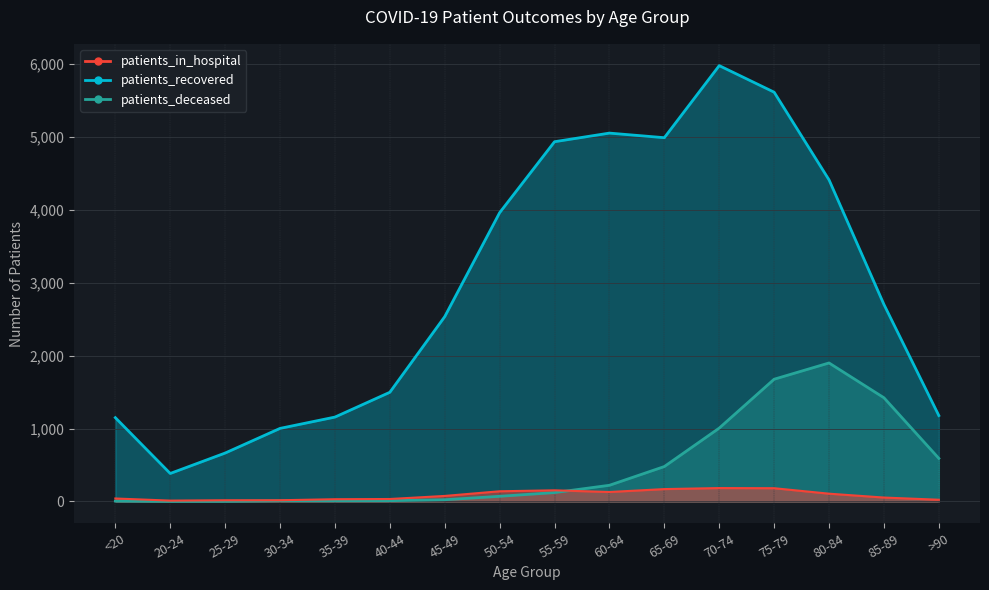

What is the sum of the patients_in_hospital values at <20 and 75-79?

223